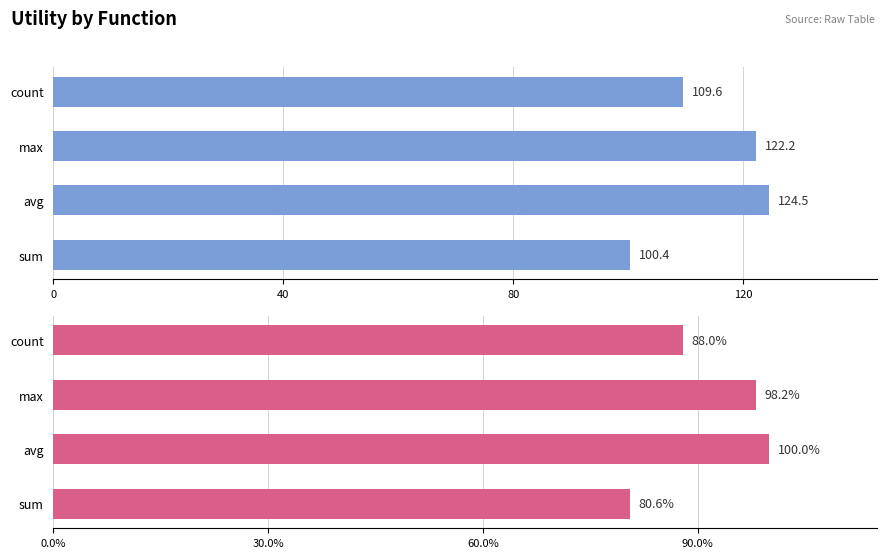

What are all the series names shown in the legend?

Utility (scaled), Utility (%)